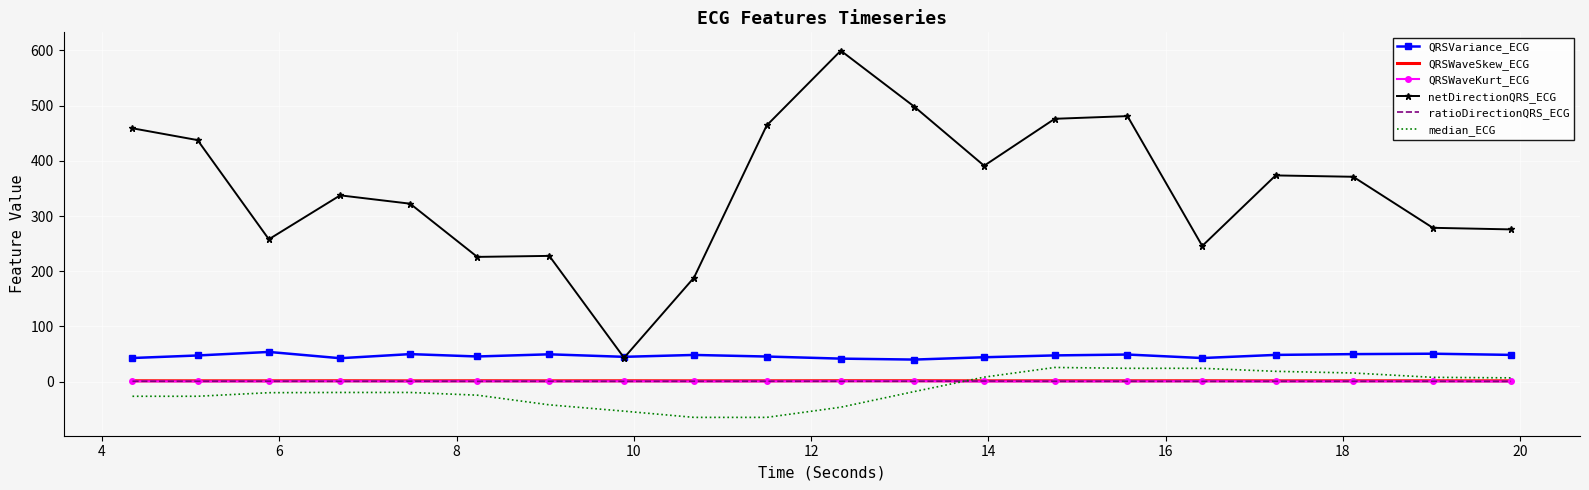

Count the number of categories in the chart.

20